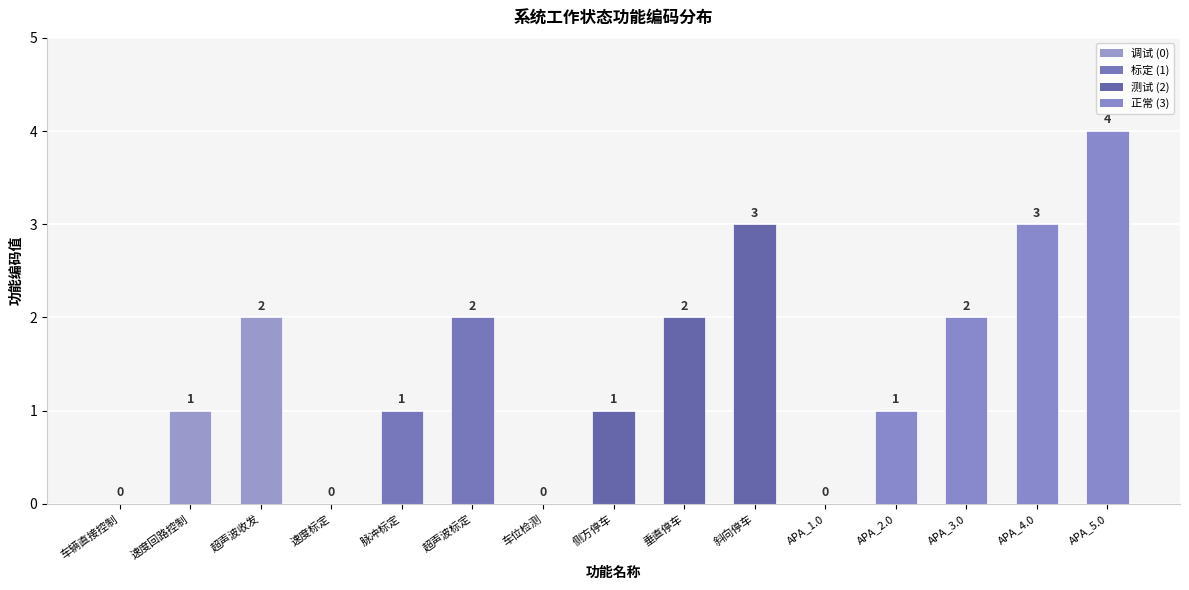

What is the difference between the values at 斜向停车 and APA_1.0?

3